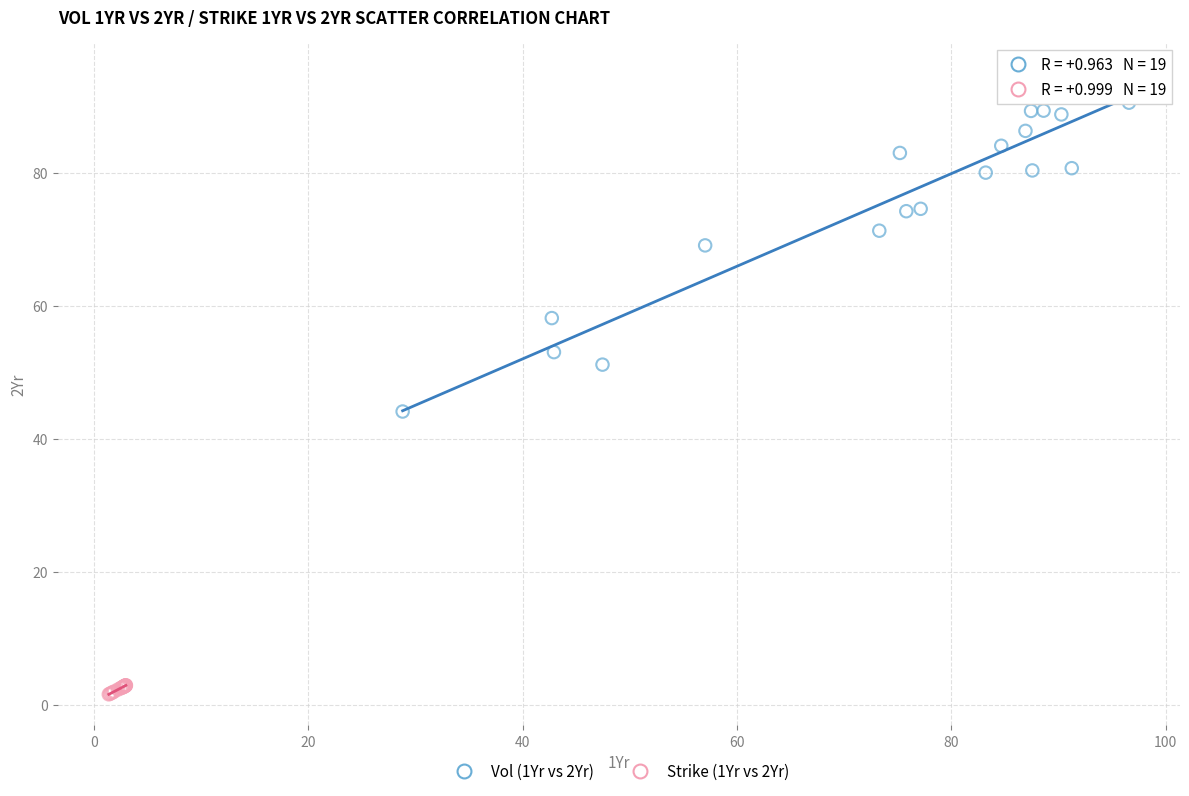

Which series contains the lowest Y value?

Strike (1Yr vs 2Yr)